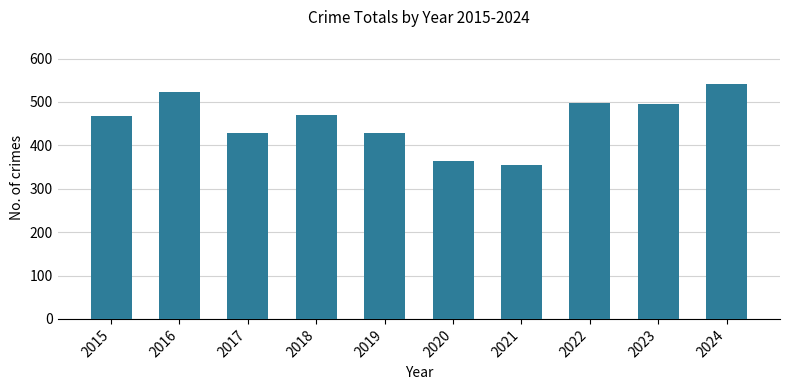

What is the ratio of the value at 2024 to the value at 2015?

1.2